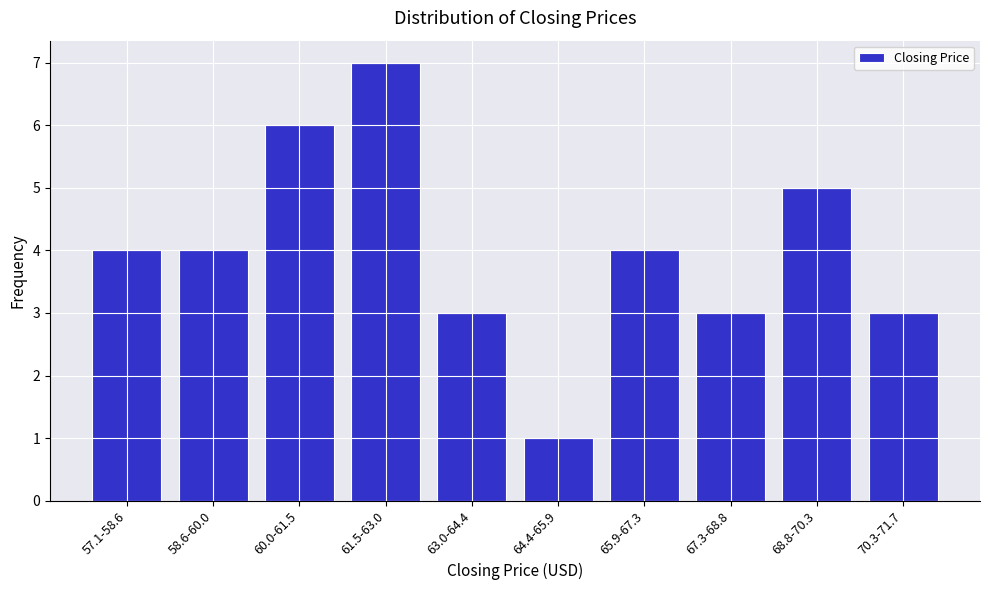

Reading right to left, list all the values displayed in this chart.

3	5	3	4	1	3	7	6	4	4